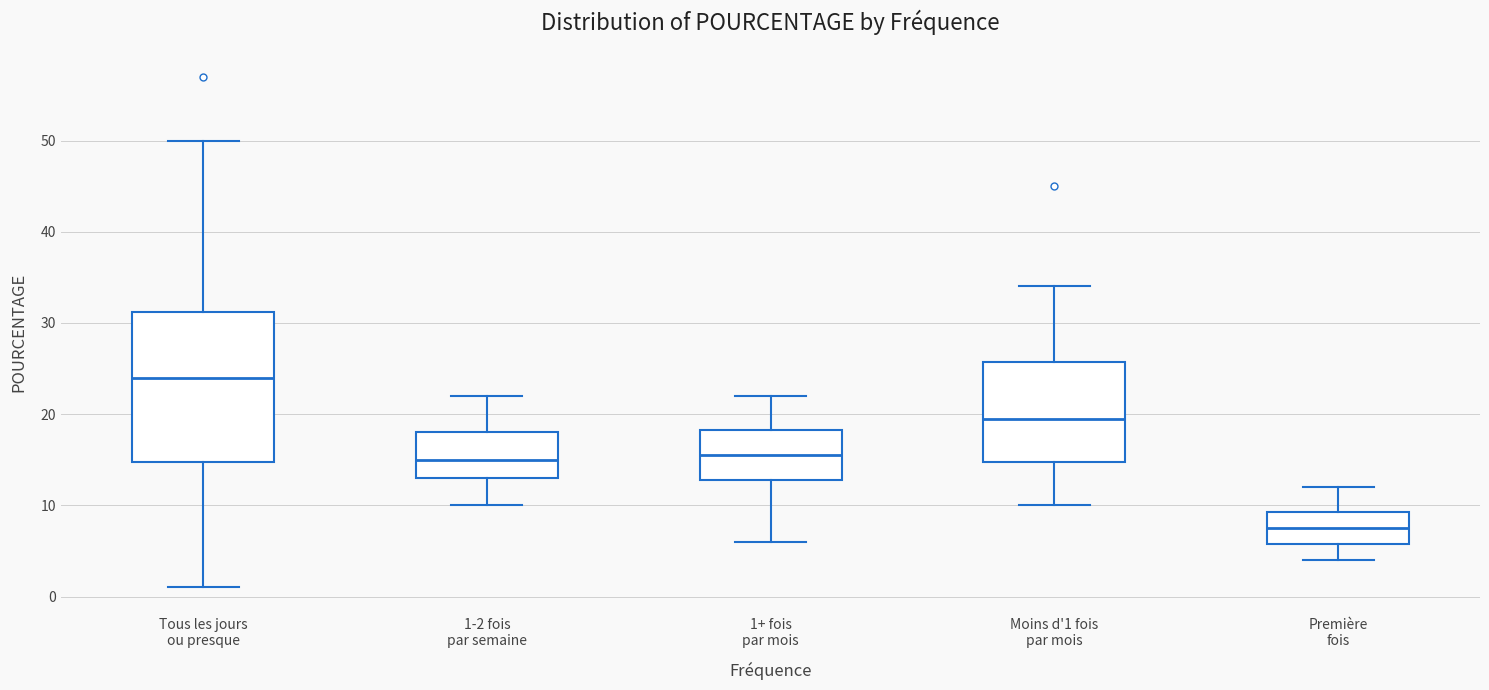

Where does the median line of the box for Première fois sit on the y-axis? The values are not printed on the chart, so give them approximately, as read against the axis.

8